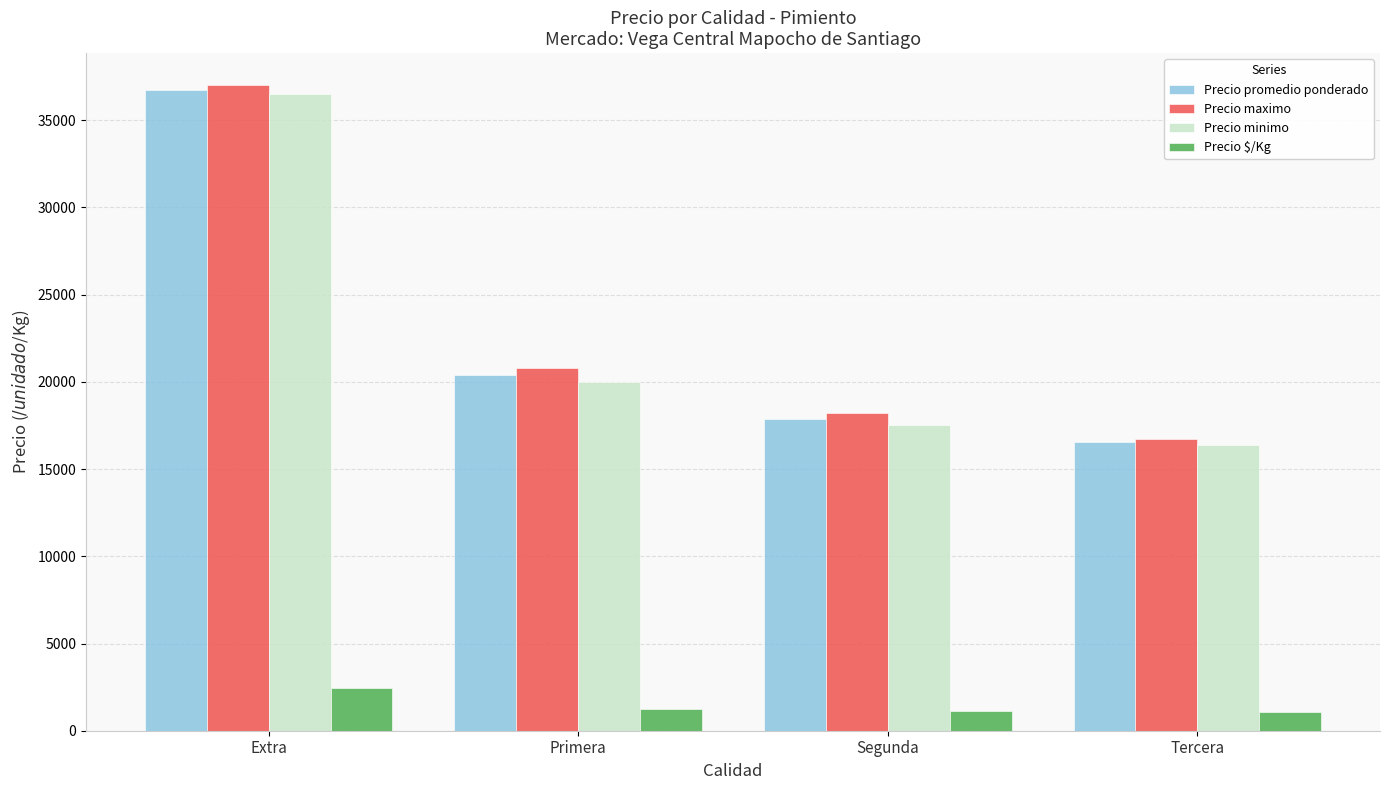

What is the highest value of the Precio $/Kg series?

2449